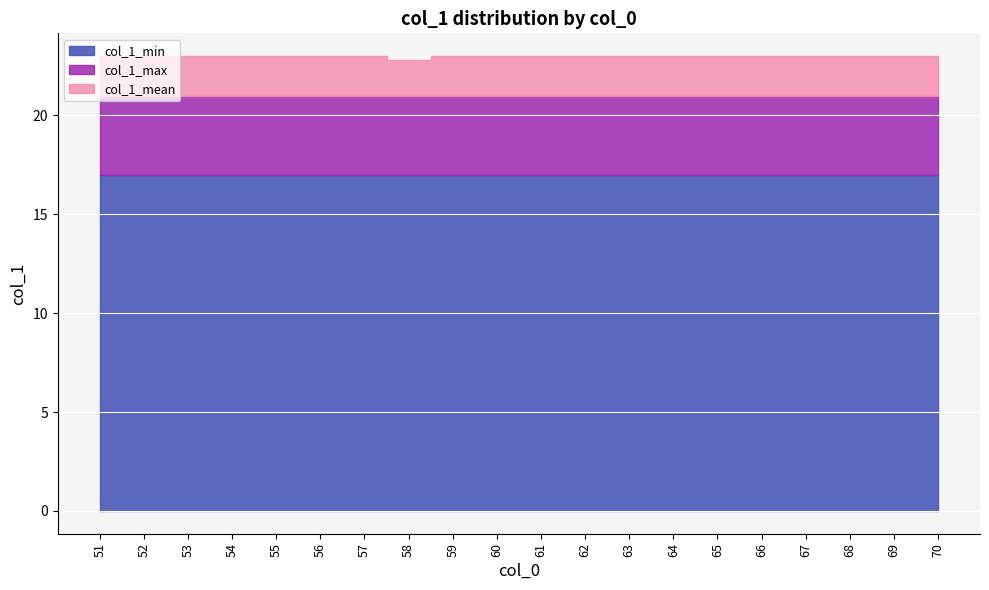

What is the difference between the second highest and minimum values in the col_1_mean series?

0.2